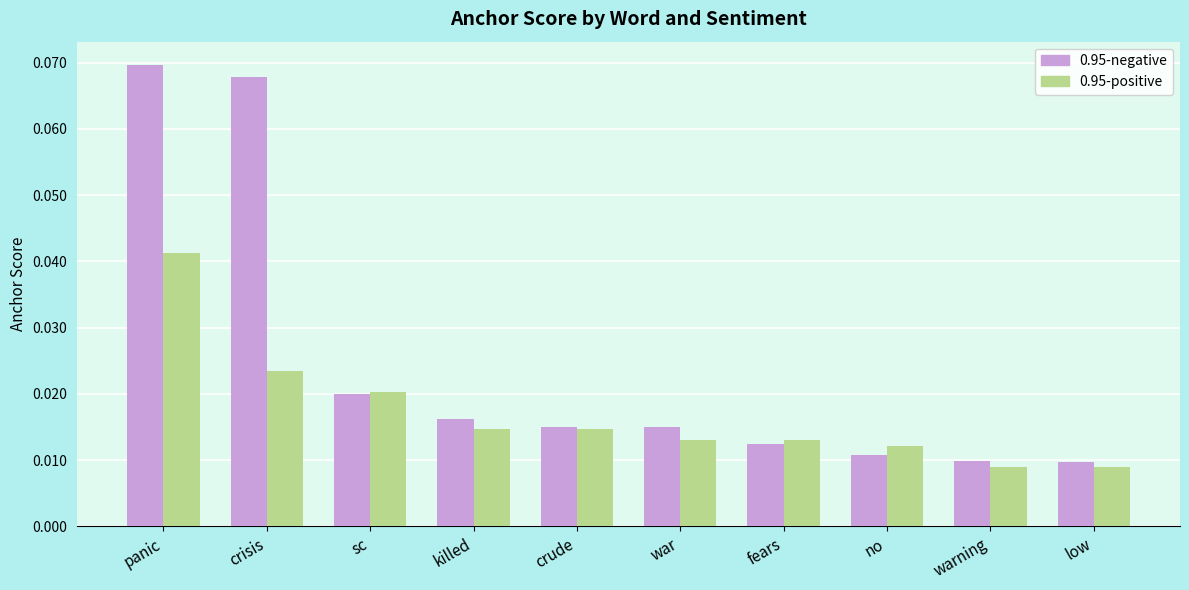

Rank the series by their average value, from highest to lowest.

0.95-negative, 0.95-positive